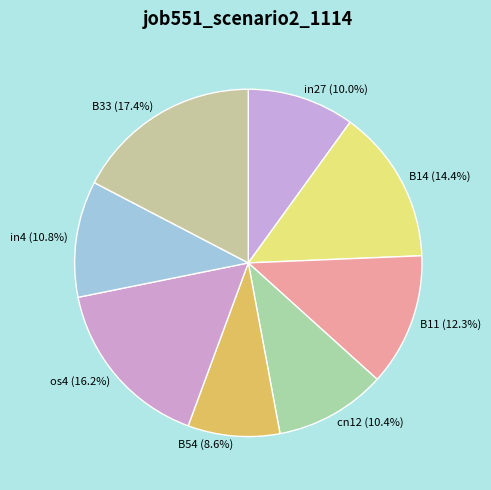

Is there any slice that represents more than half of the pie?

No